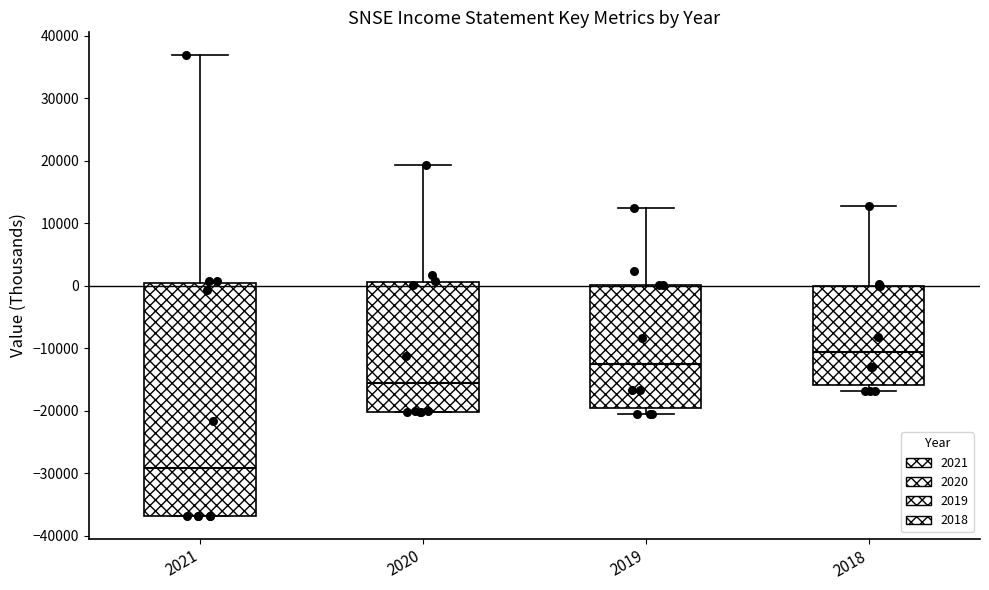

Reading left to right, transcribe this box plot: for each box, give where its median line is, the range the box spans, and where its two whiskers end, as read against the y-axis. The values are not printed on the chart, so give them approximately, as read against the axis.

2021: median -29000, box -37000 to 0, whiskers -37000 to 37000
2020: median -16000, box -20000 to 1000, whiskers -20000 to 19000
2019: median -13000, box -20000 to 0, whiskers -20000 (just below the box's lower edge) to 13000
2018: median -11000, box -16000 to 0, whiskers -17000 to 13000